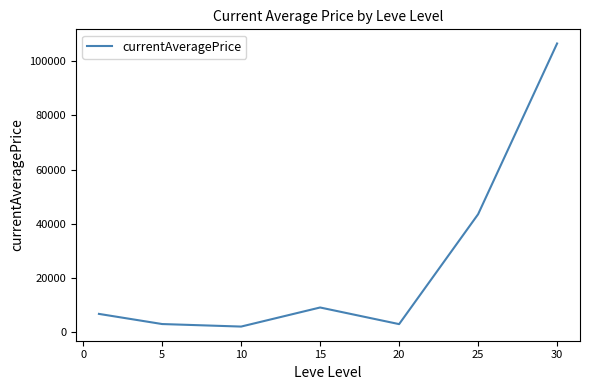

What is the difference between the maximum and second lowest values?

103758.2